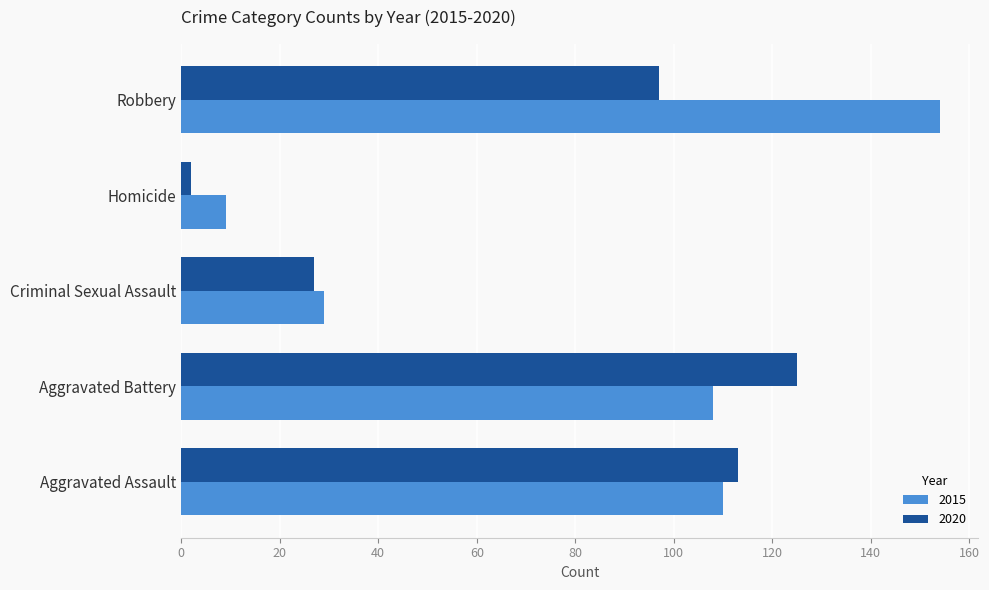

What are all the series names shown in the legend?

2015, 2020